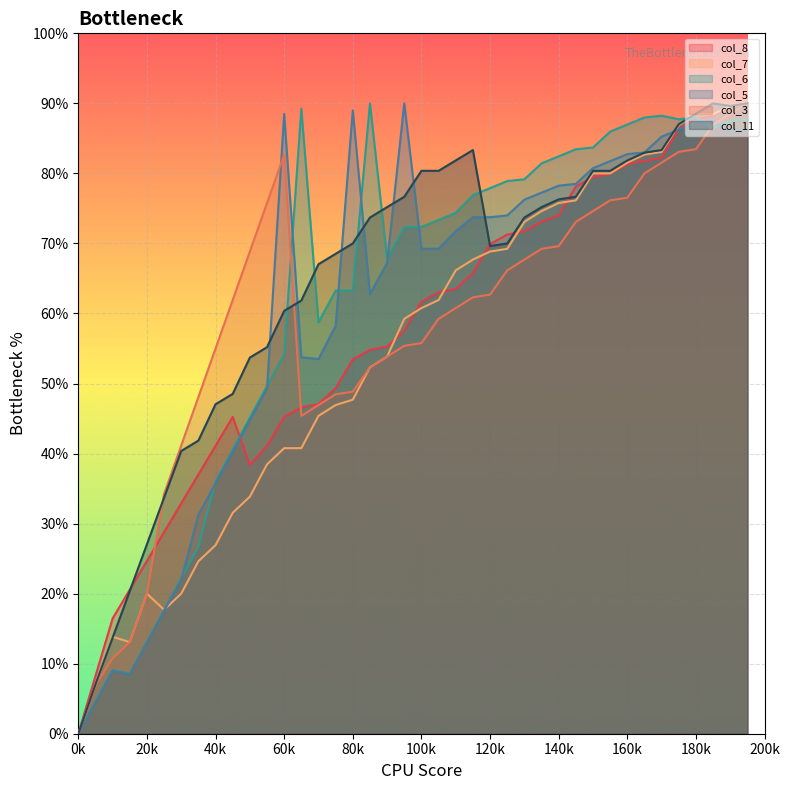

At which category does col_3 reach its first local peak?

60k